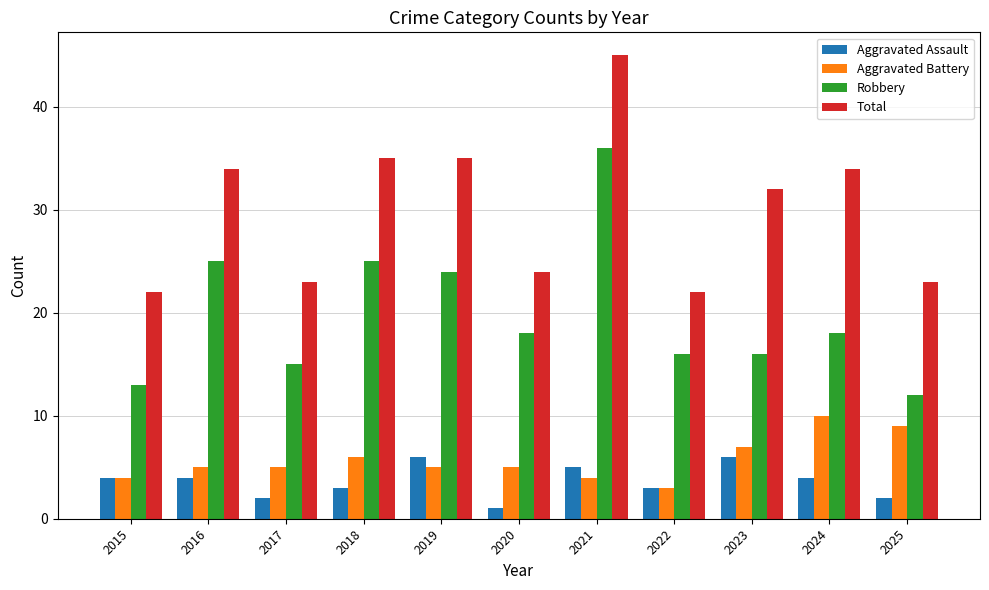

What is the value of the Aggravated Assault bar at the 11th from the left?

2